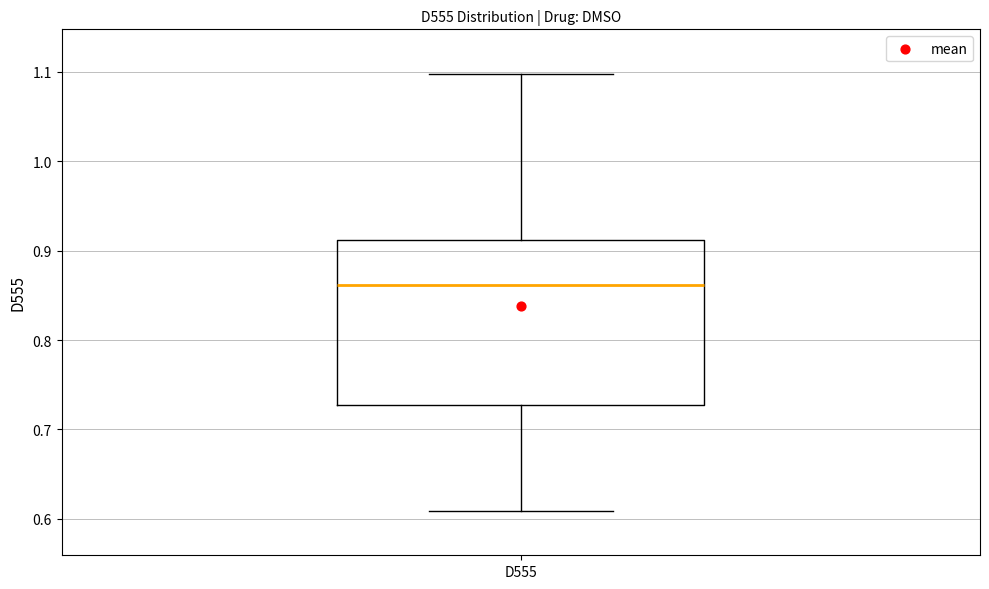

Where does the upper whisker of the box for D555 end on the y-axis? The values are not printed on the chart, so give them approximately, as read against the axis.

1.10